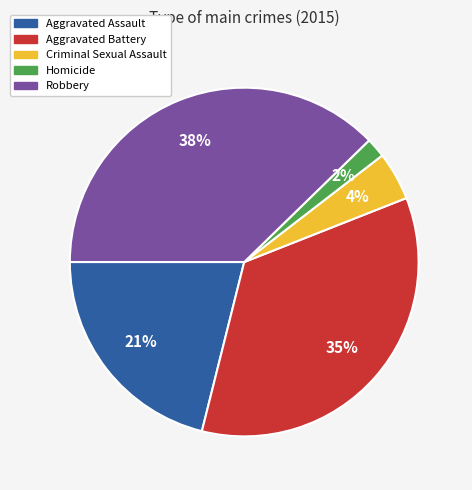

To the nearest percent, what is the combined percentage of Aggravated Assault and Robbery?

59%